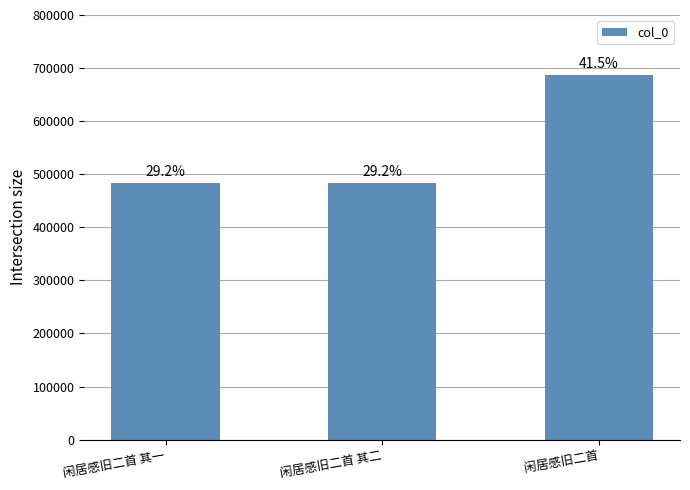

How many bars are there in total?

3